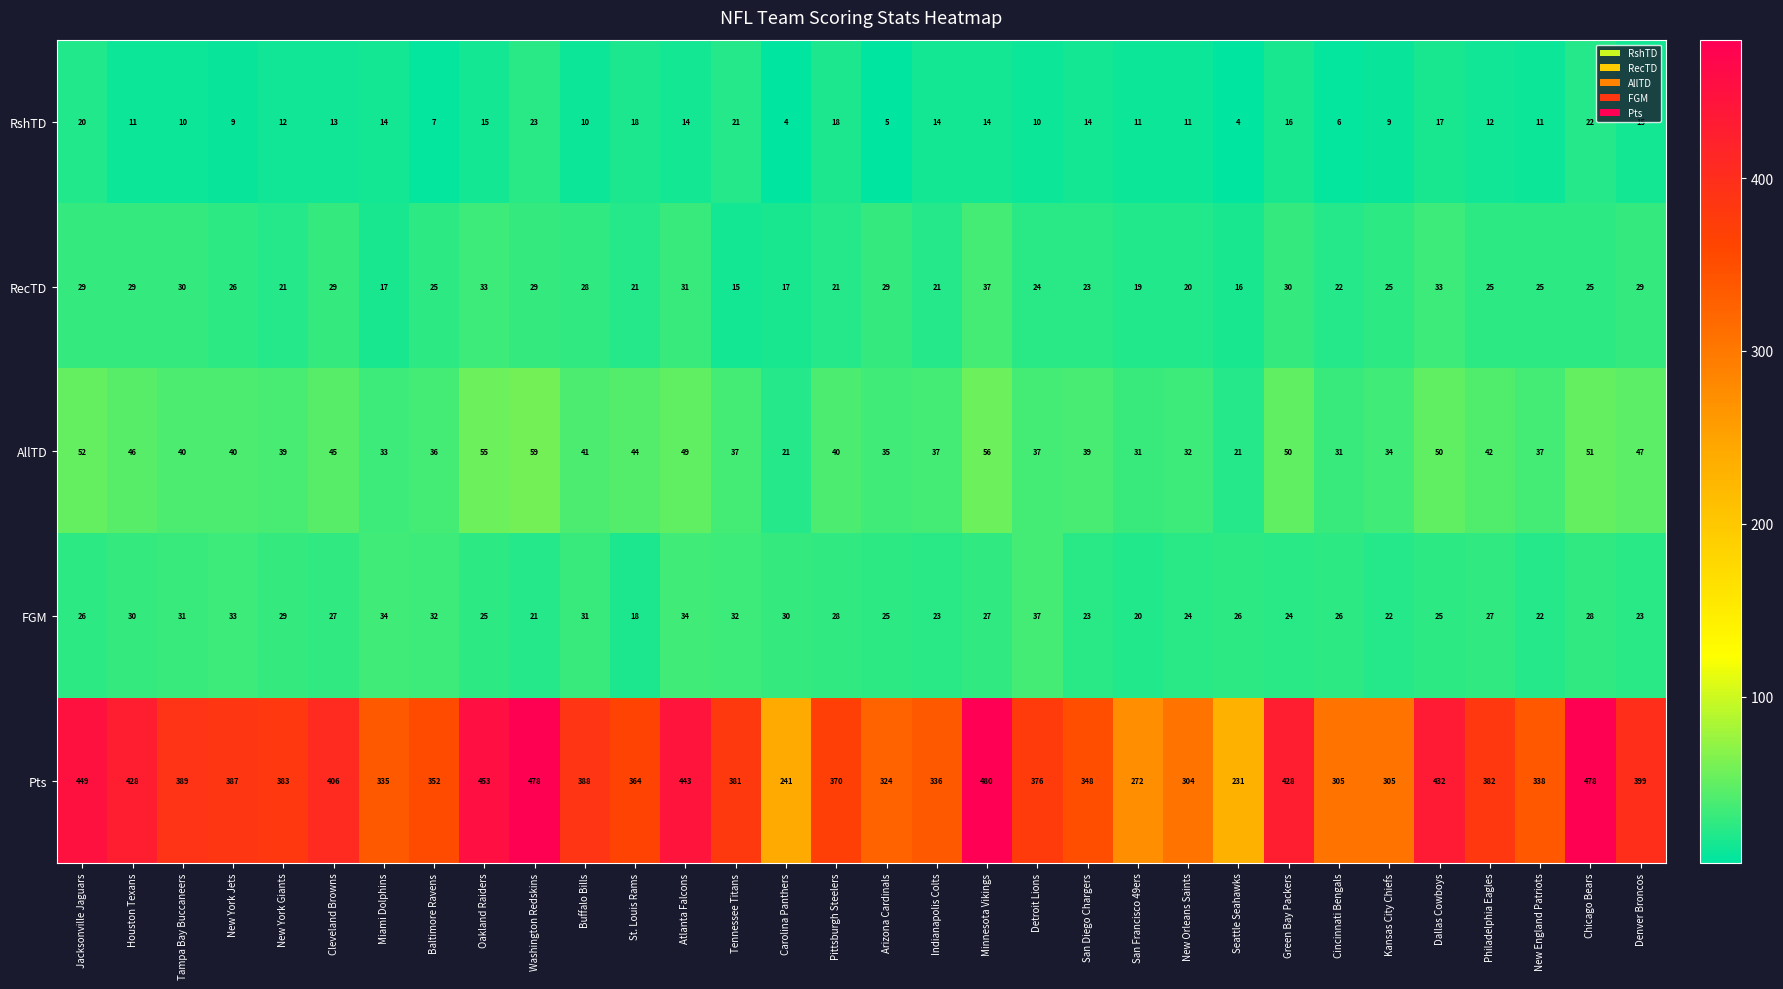

How many distinct data groups are displayed?

5